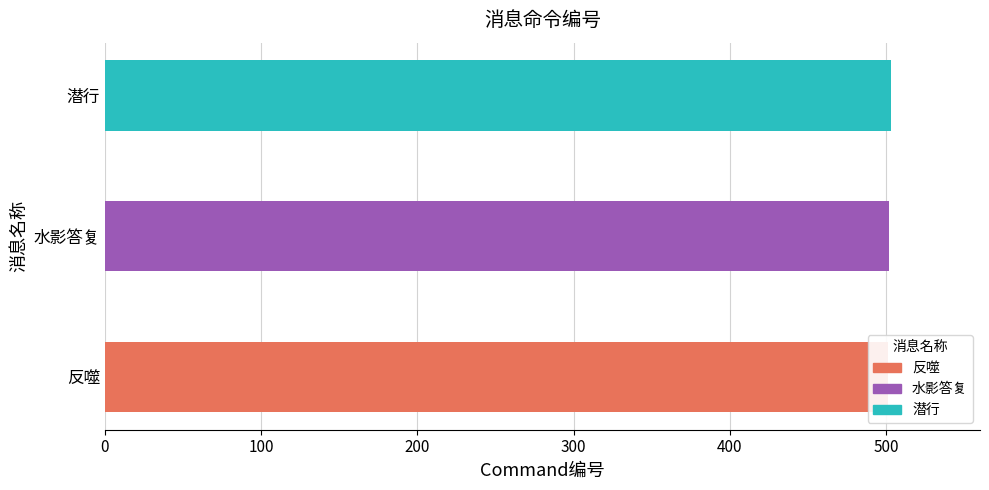

Between 潜行 and 反噬, which is larger?

潜行